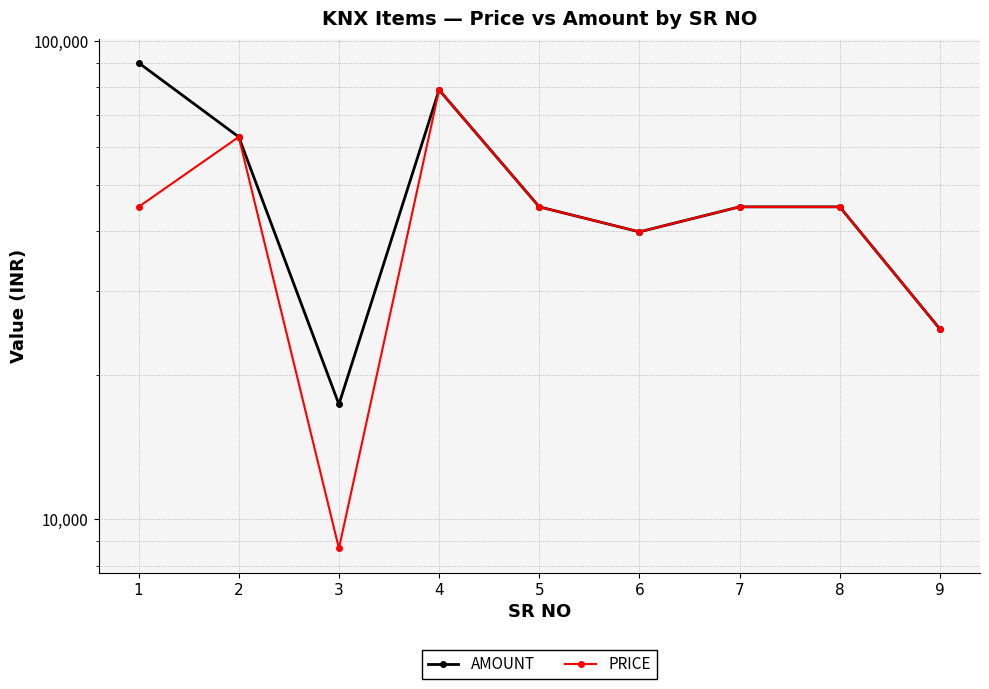

Which label corresponds to the smallest value in the chart?

3